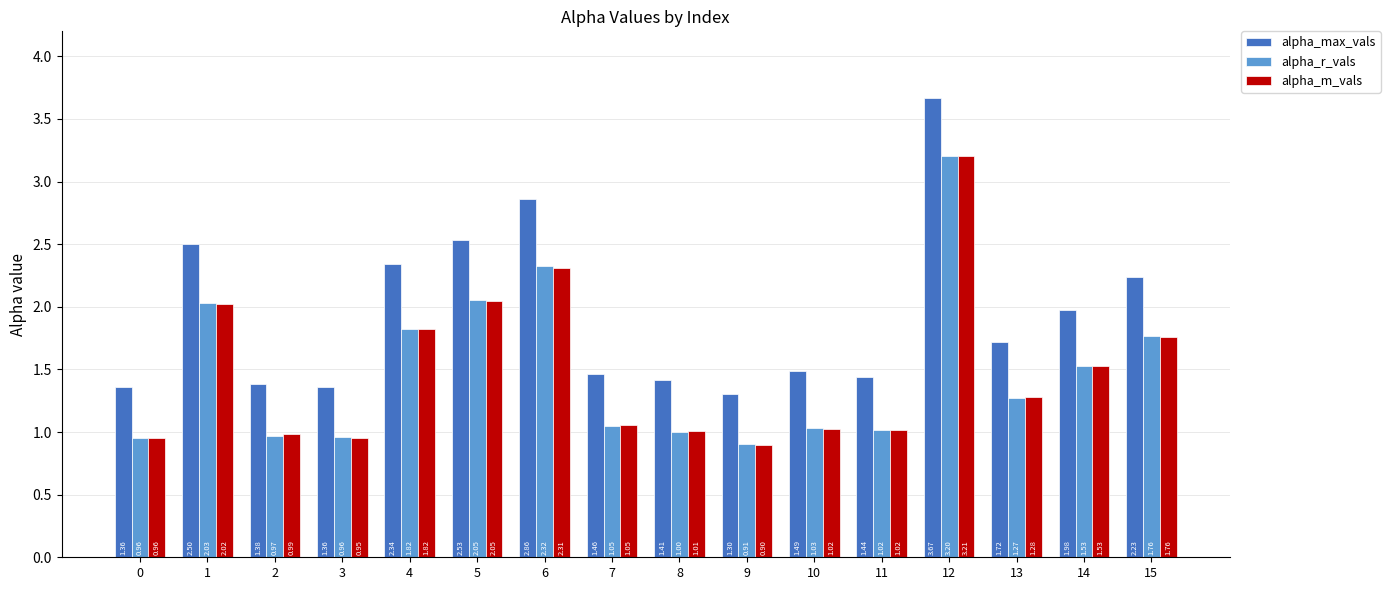

Is it true that alpha_r_vals equals 2.8 at 5?

False